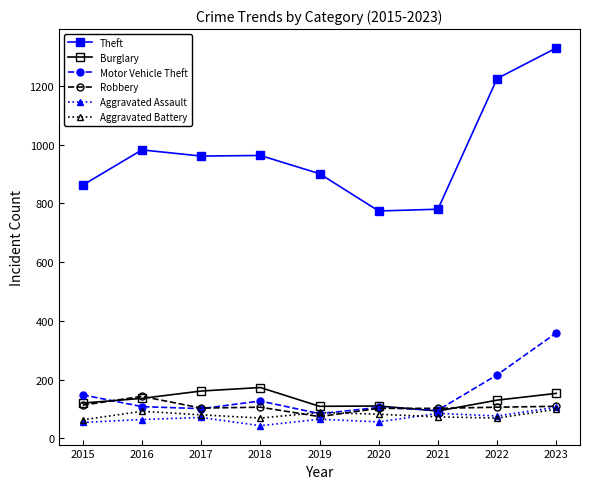

Which series changed the most between 2015 and 2017?

Theft